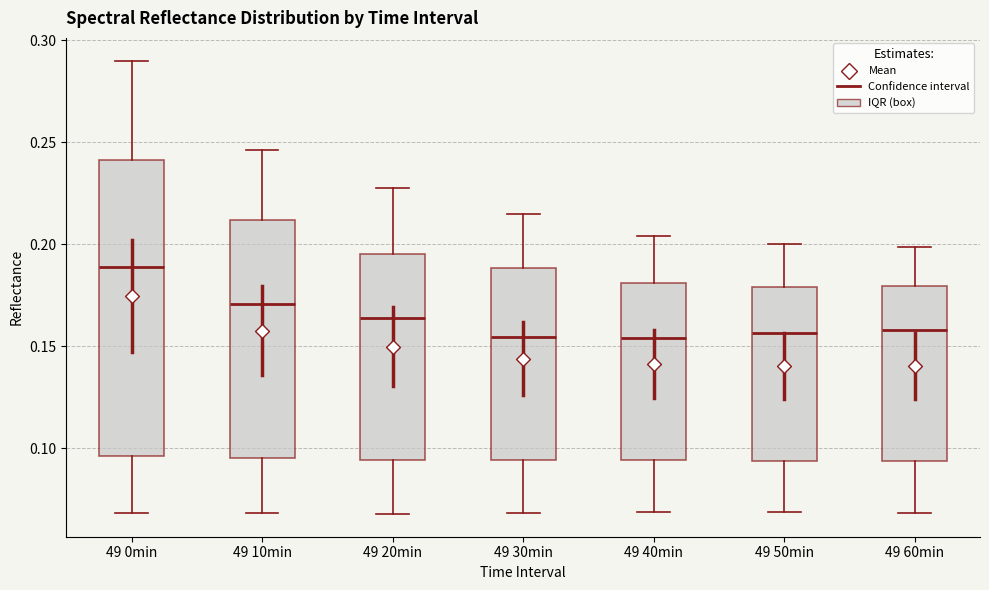

Which box's median line is the highest?

49 0min